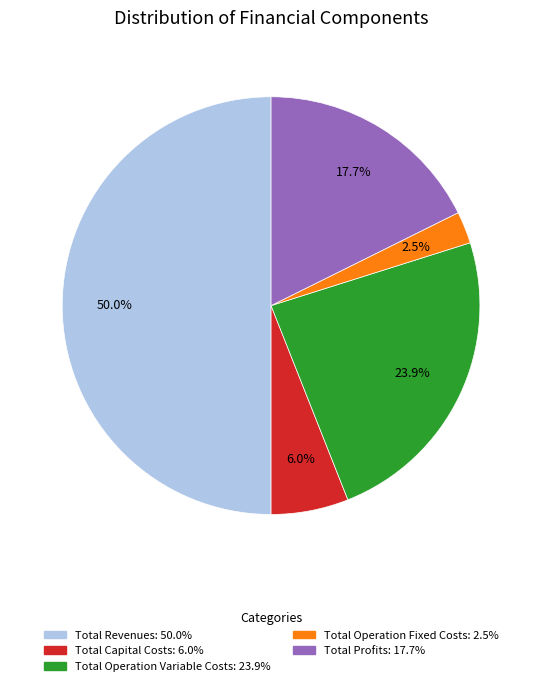

Count the number of slices in the pie.

5